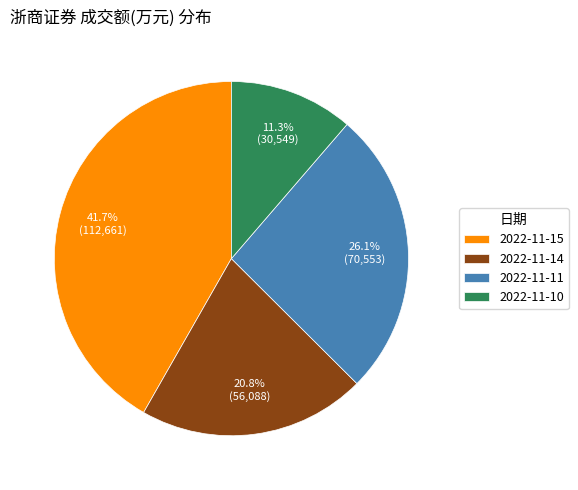

The 2022-11-11 slice represents 38% of the pie. True or false?

False